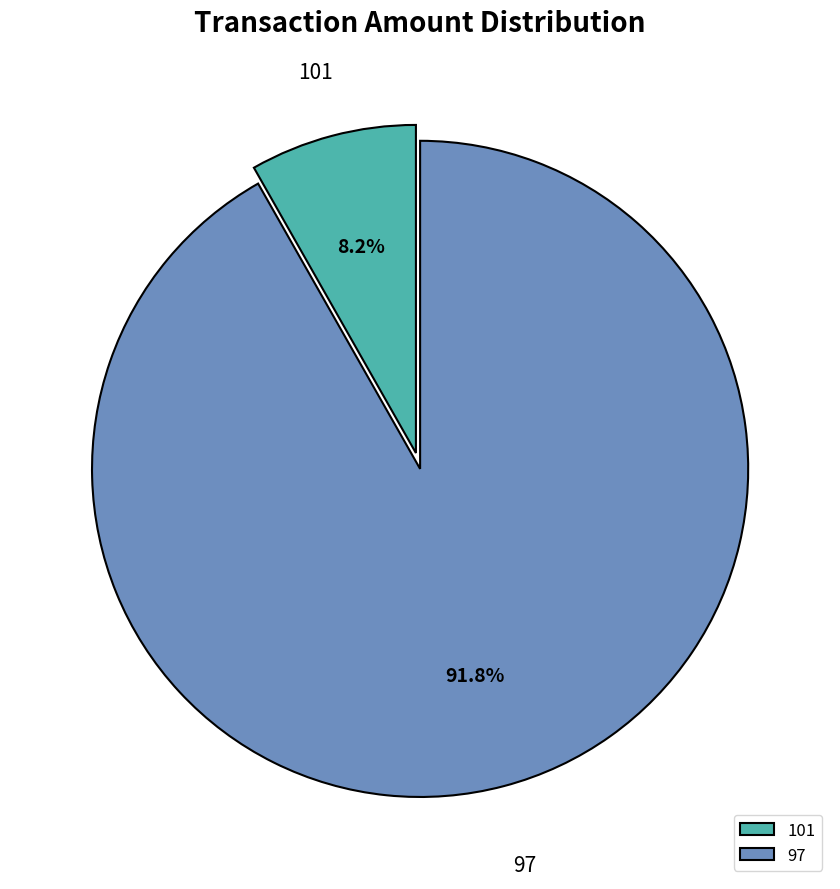

Rank the categories by value from lowest to highest.

101, 97